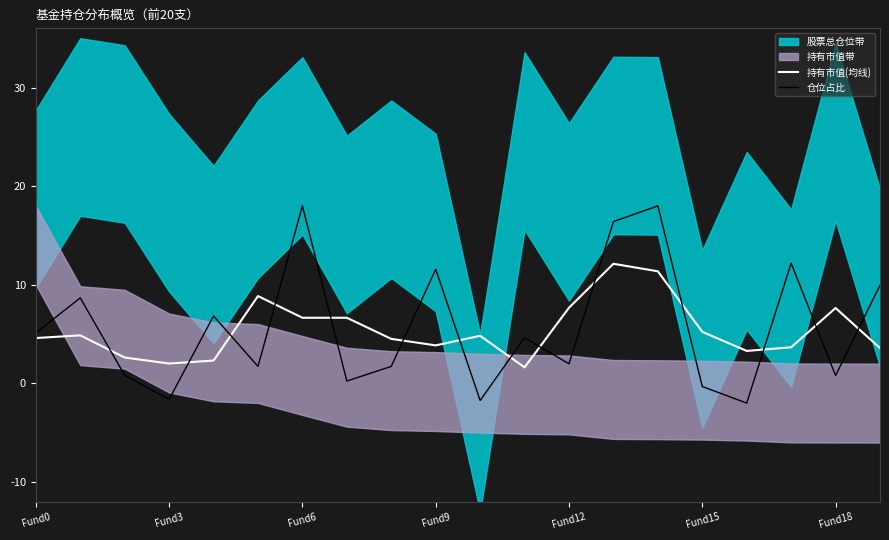

What is the label of the 9th point from the right?

11